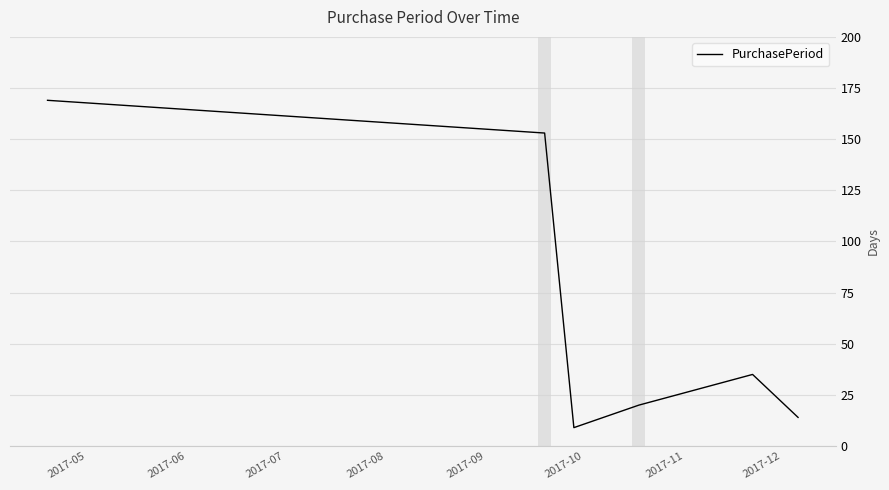

How many interior local valleys (lower than both neighbors) does the data have?

1